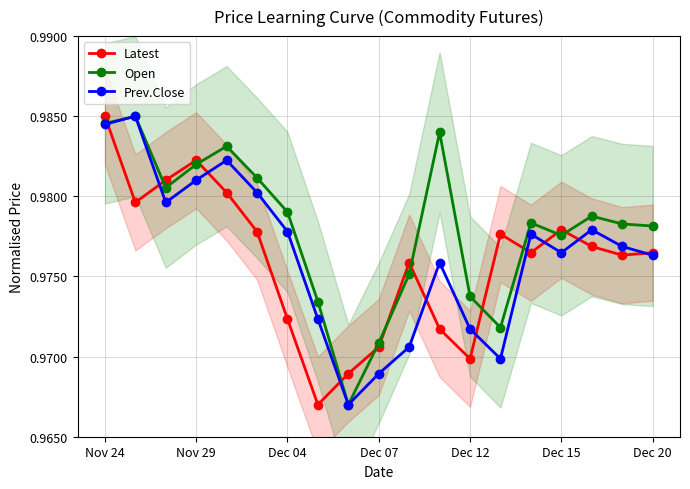

True or false: Latest has a value of 1.0 at Dec 12.

True